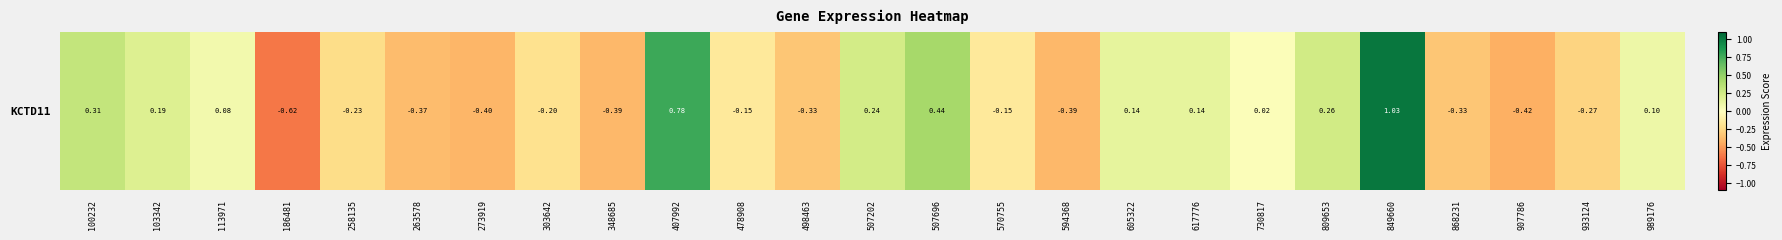

At which label does the data first exceed 0?

100232